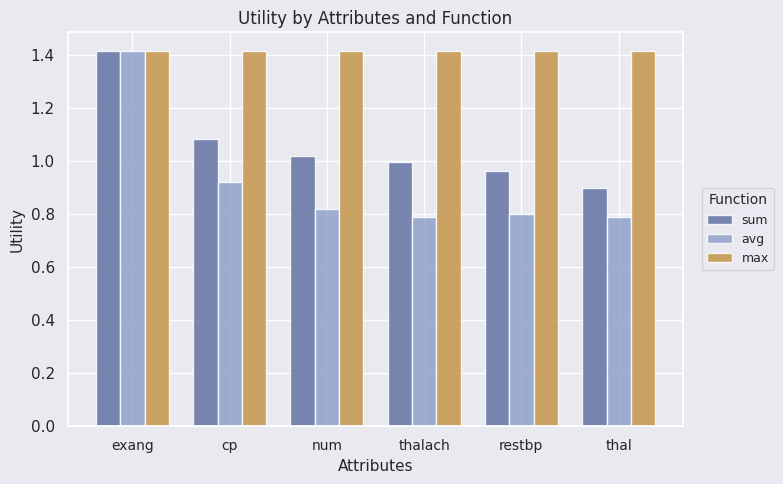

How many bars are there in each group?

3